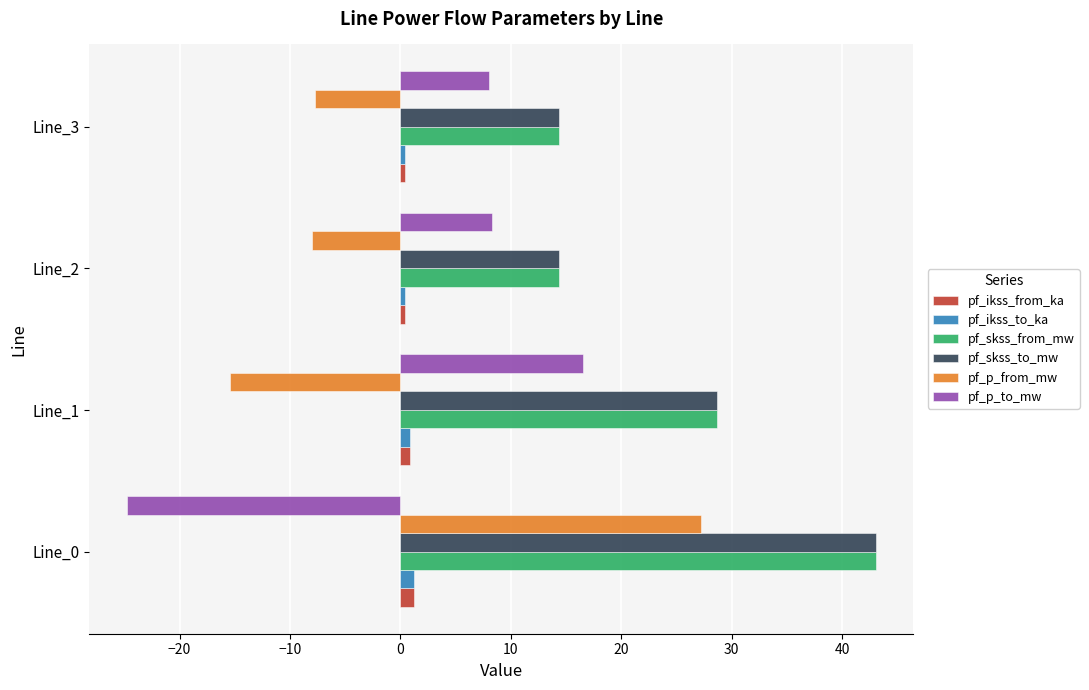

The pf_p_from_mw series shows -3.4 at Line_2. True or false?

False